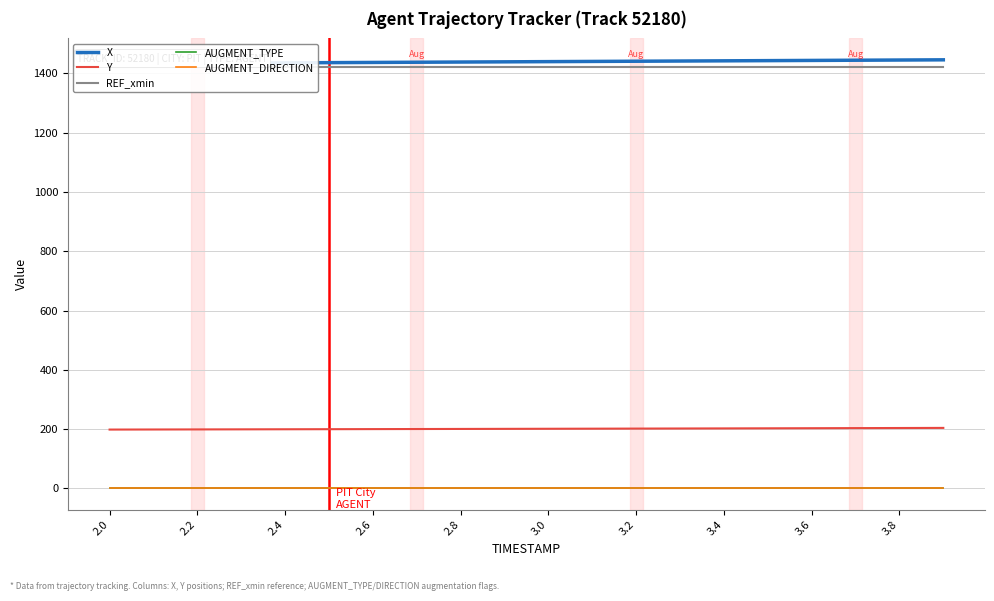

What is the label of the 10th point from the left?

3.8